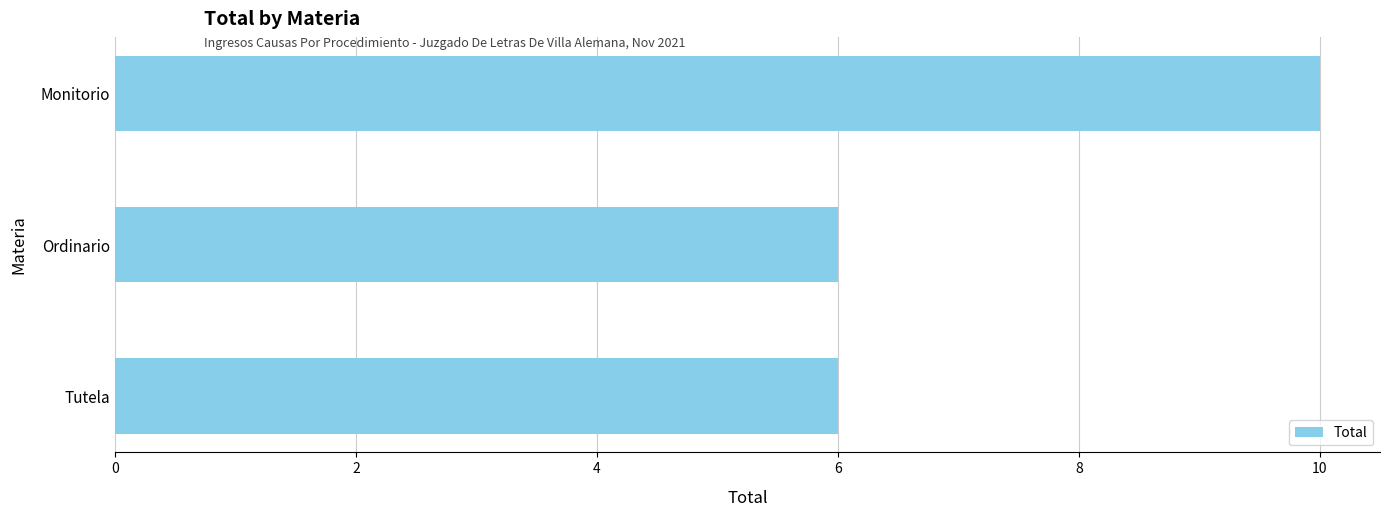

Reading top to bottom, list all the values displayed in this chart.

10	6	6